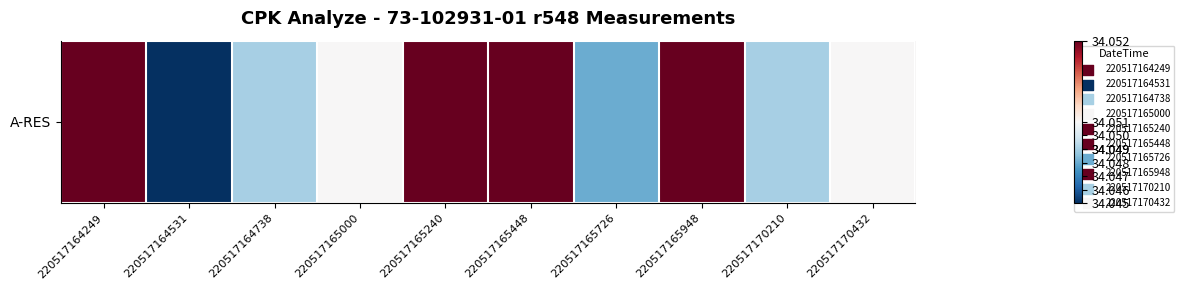

What is the average value?

34.1